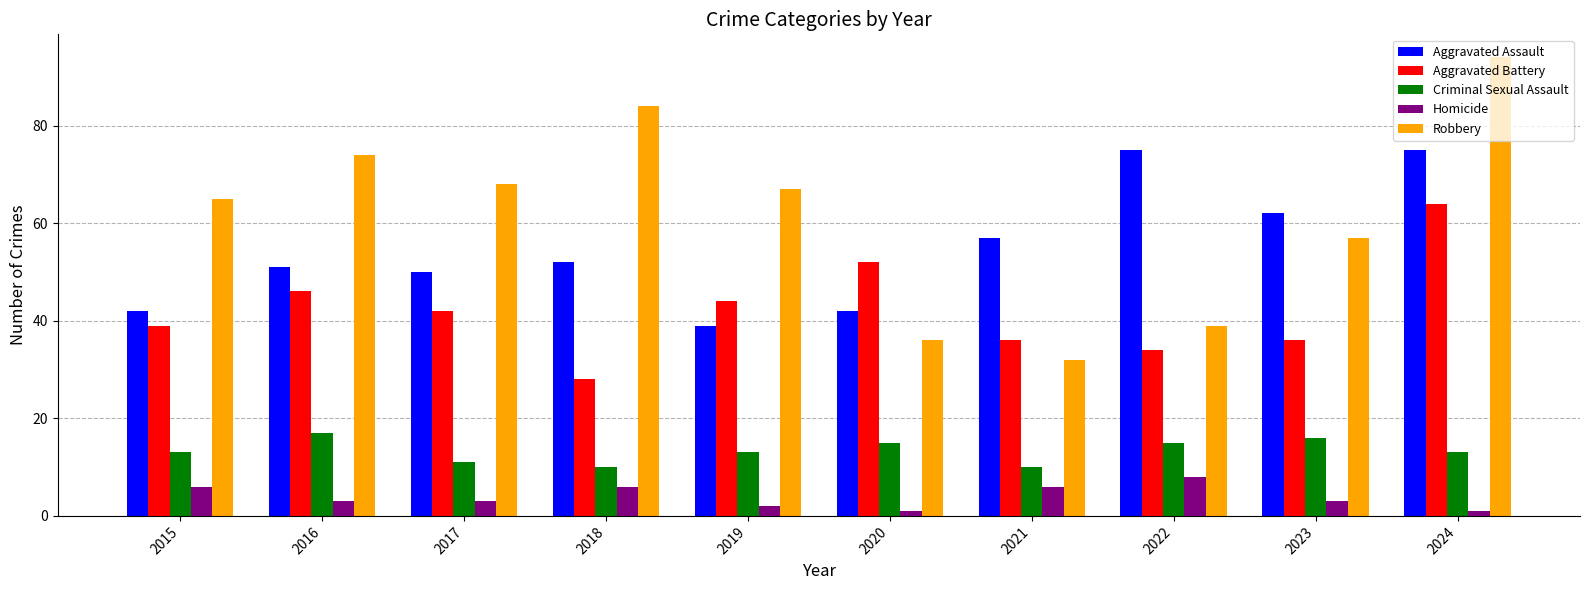

What is the maximum value shown in the chart?

94